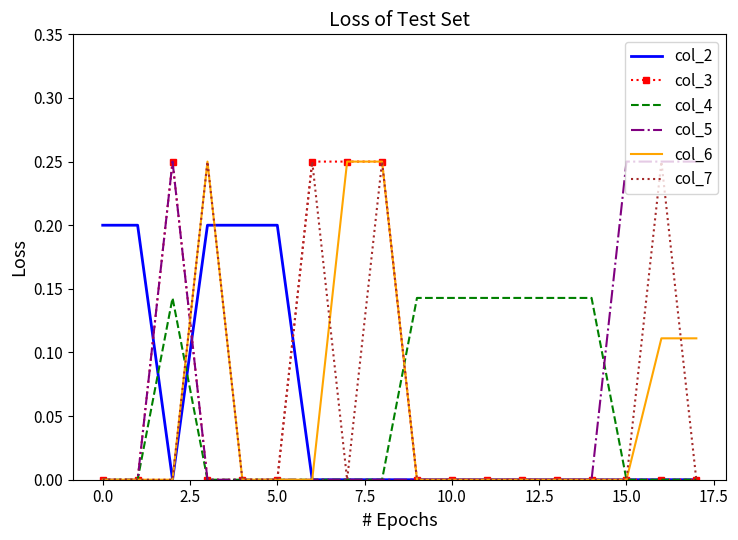

What are all the series names shown in the legend?

col_2, col_3, col_4, col_5, col_6, col_7